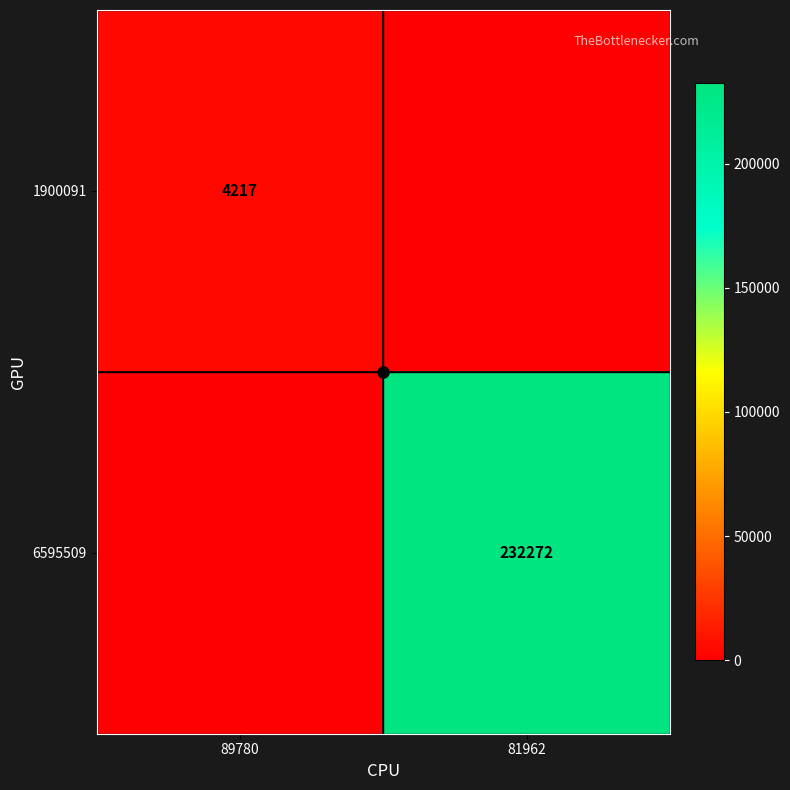

Rank the series at 81962 from lowest to highest value.

1900091, 6595509